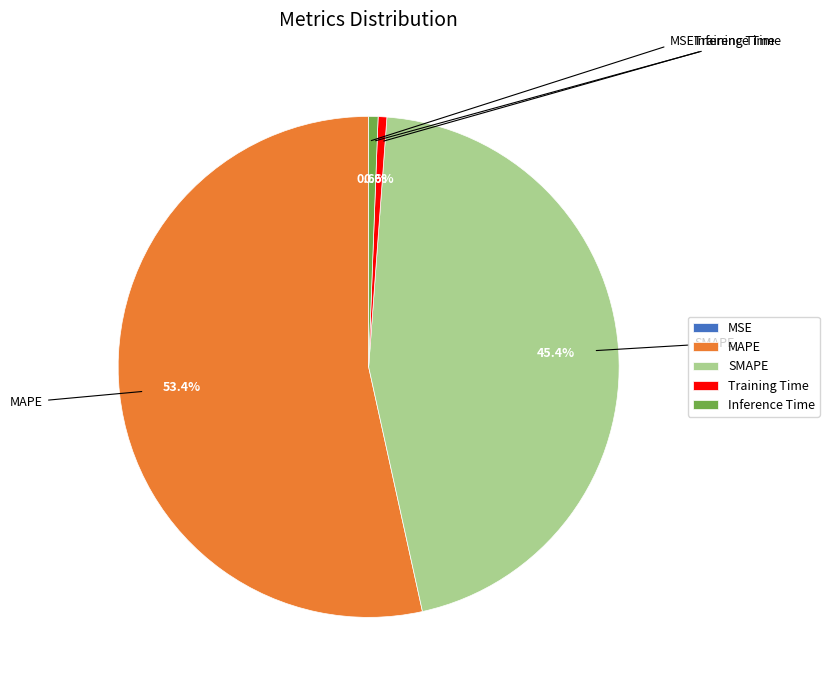

Which slice is the largest?

MAPE